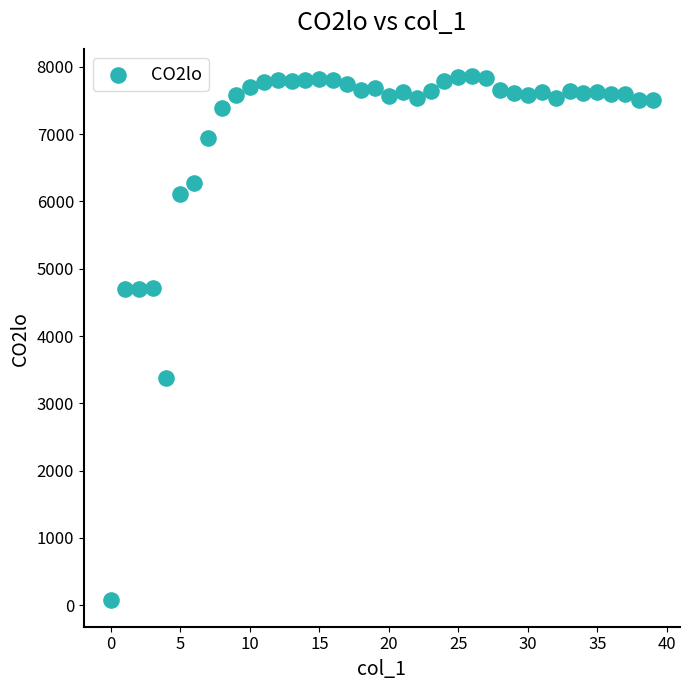

What Y value in the scatter plot is closest to 3969?

3370.4